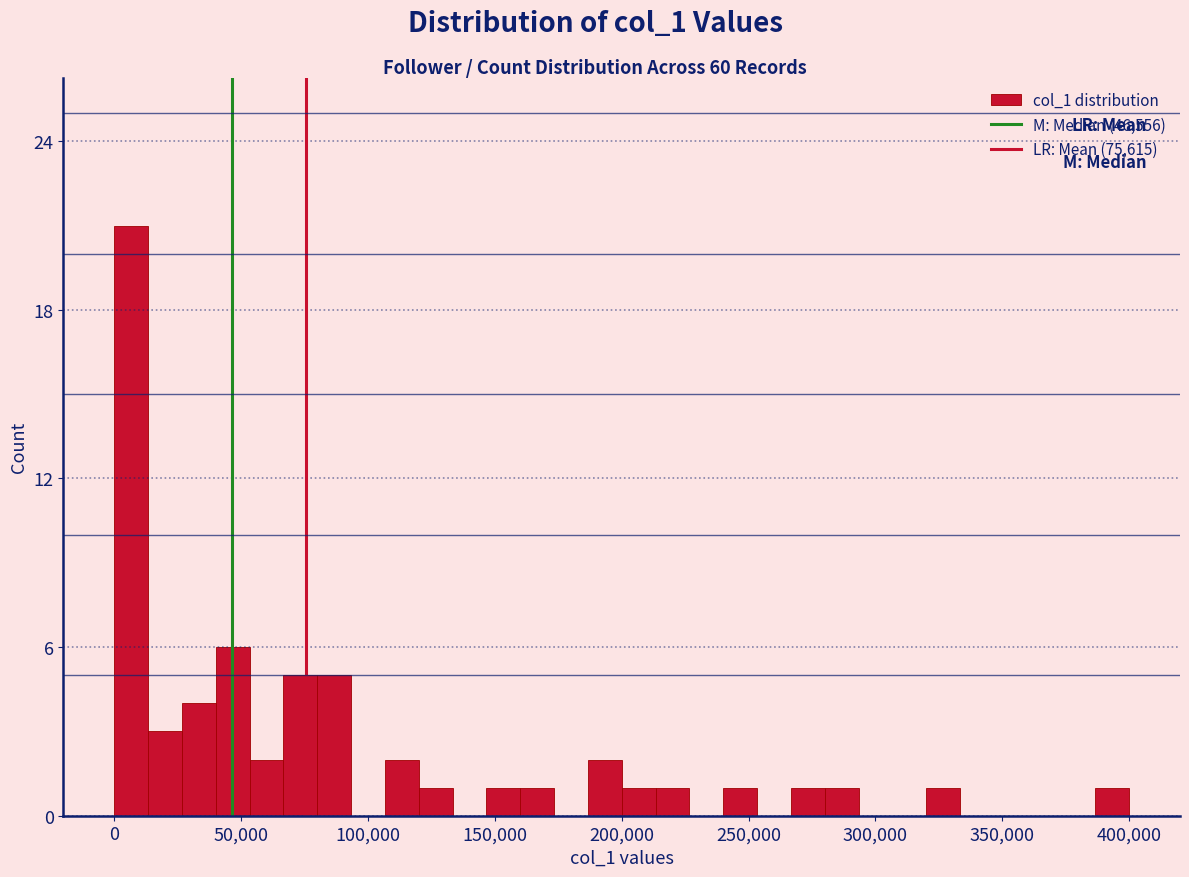

Around what value on the x-axis is the tallest bar? Give the approximate position of its centre, as read against the axis.

5000